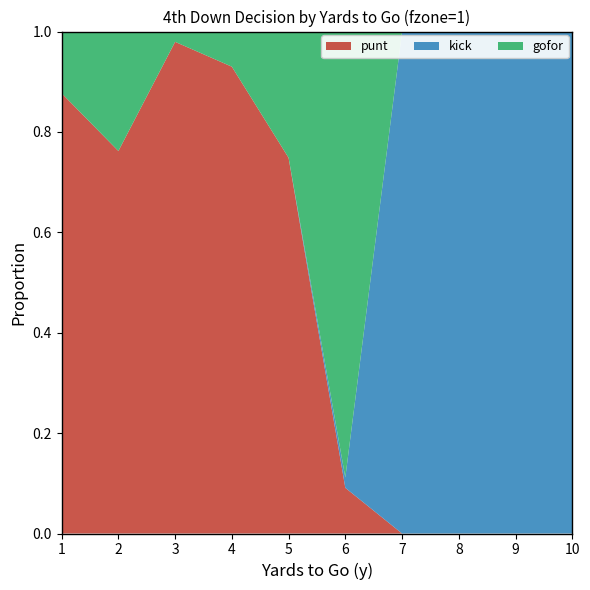

Reading left to right, transcribe all the data shown in this chart.

punt: 0.9	0.8	1.0	0.9	0.7	0.1	0.0	0.0	0.0	0.0
kick: 0.0	0.0	0.0	0.0	0.0	0.0	1.0	1.0	1.0	1.0
gofor: 0.1	0.2	0.0	0.1	0.3	0.9	0.0	0.0	0.0	0.0